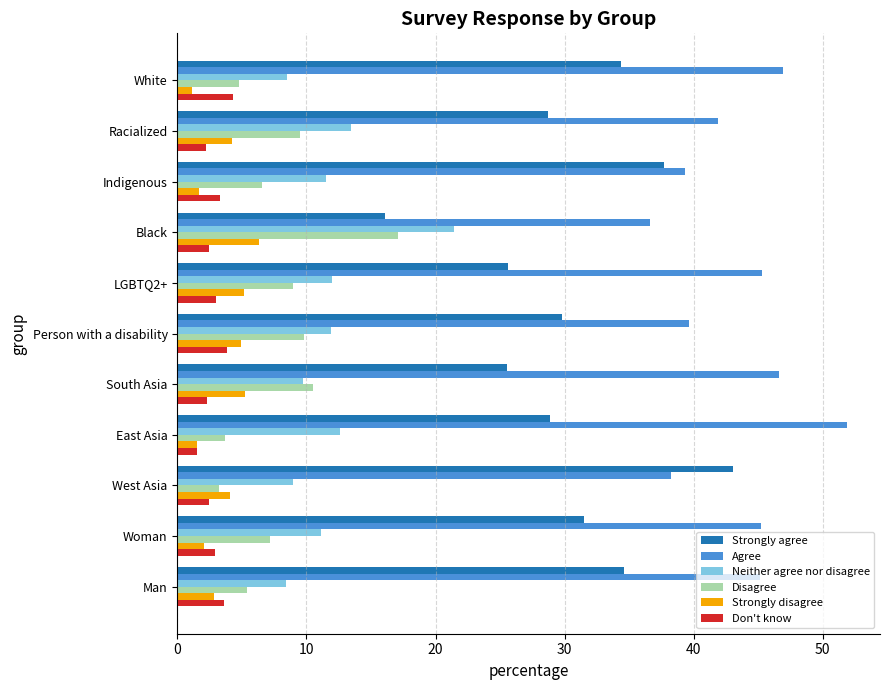

Which series has the largest total across all categories?

Agree